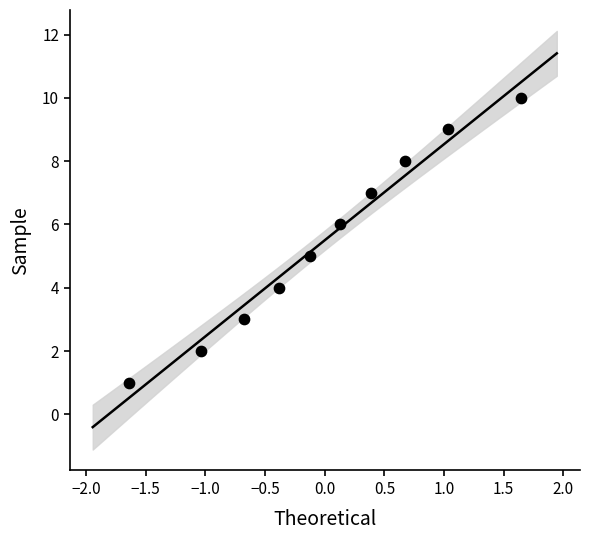

What is the average Y value?

6